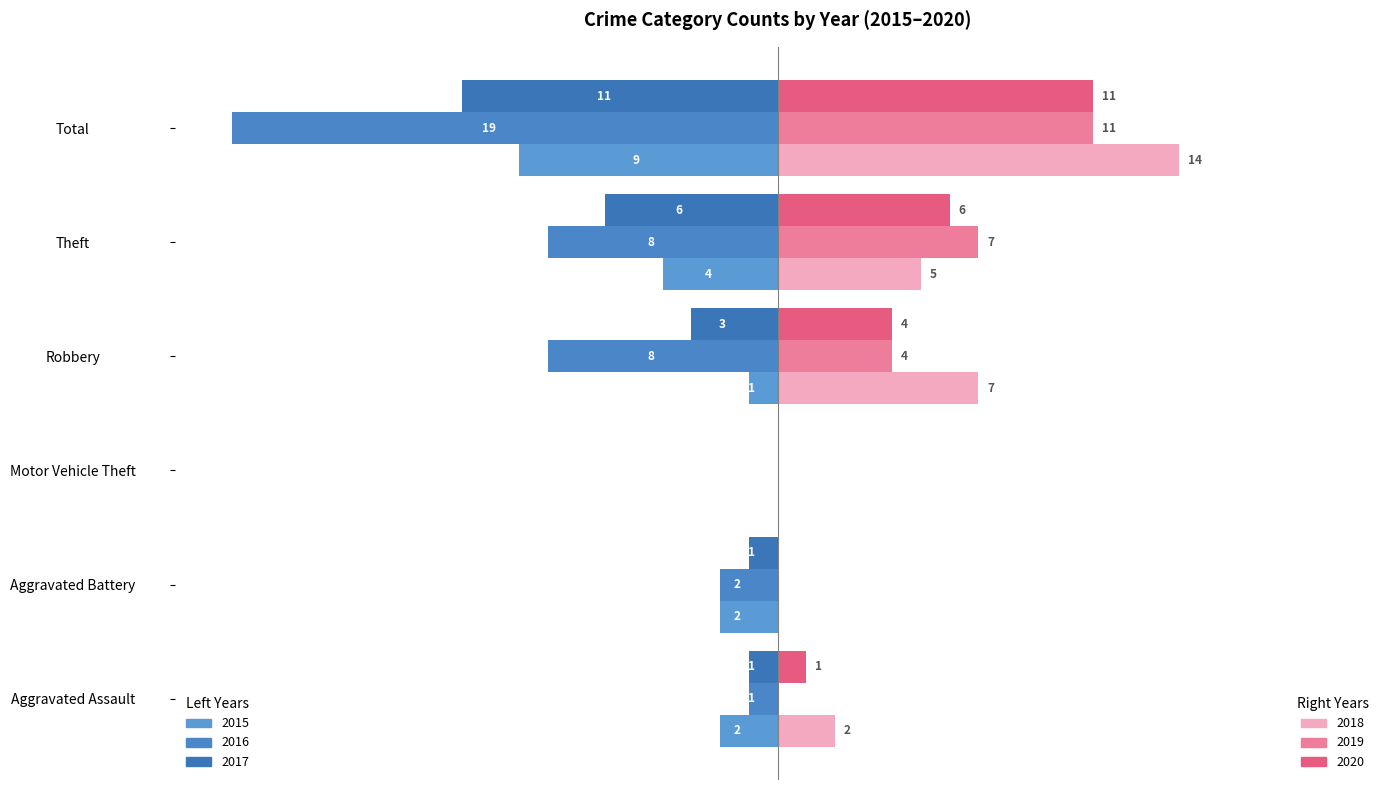

How many data points does each series have?

6